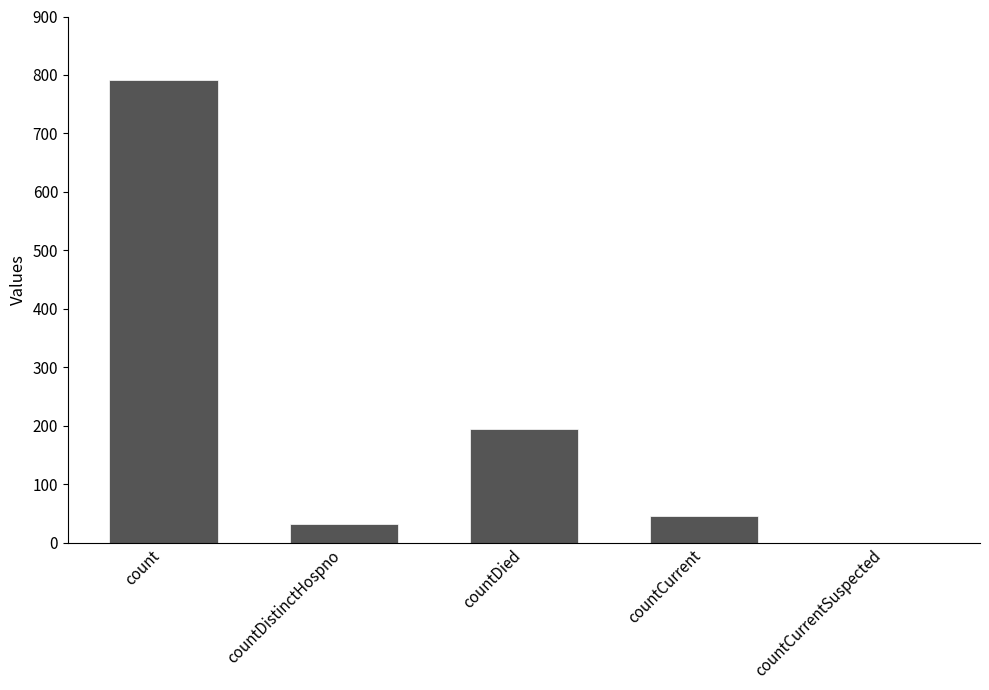

Is it true that the value at countDistinctHospno is 33?

True